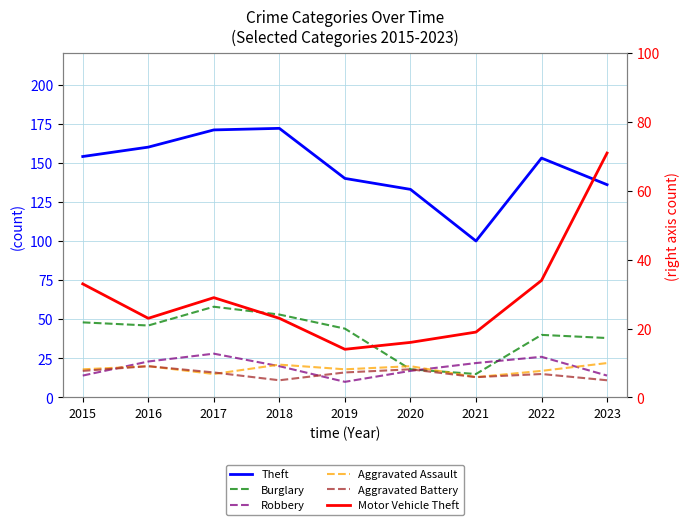

At which category is the sum across all series the highest?

2017